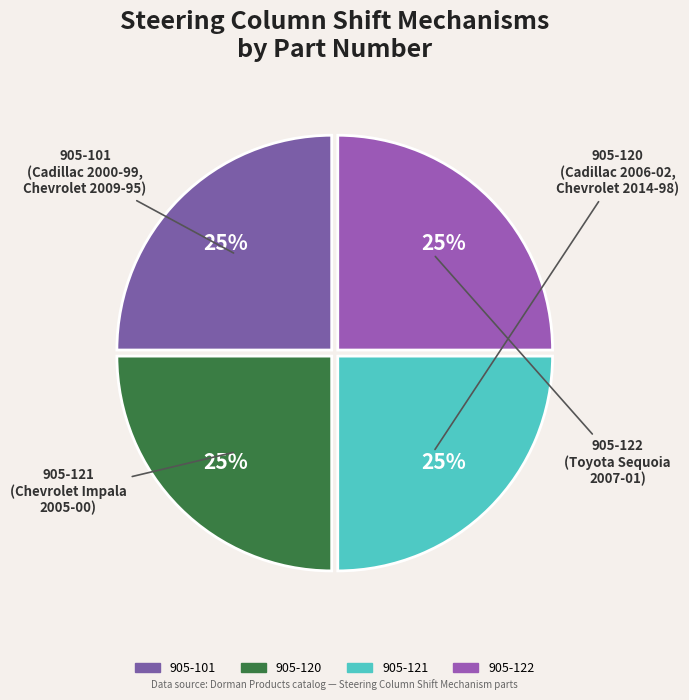

To the nearest percent, what percentage of the pie is 905-122?

25%